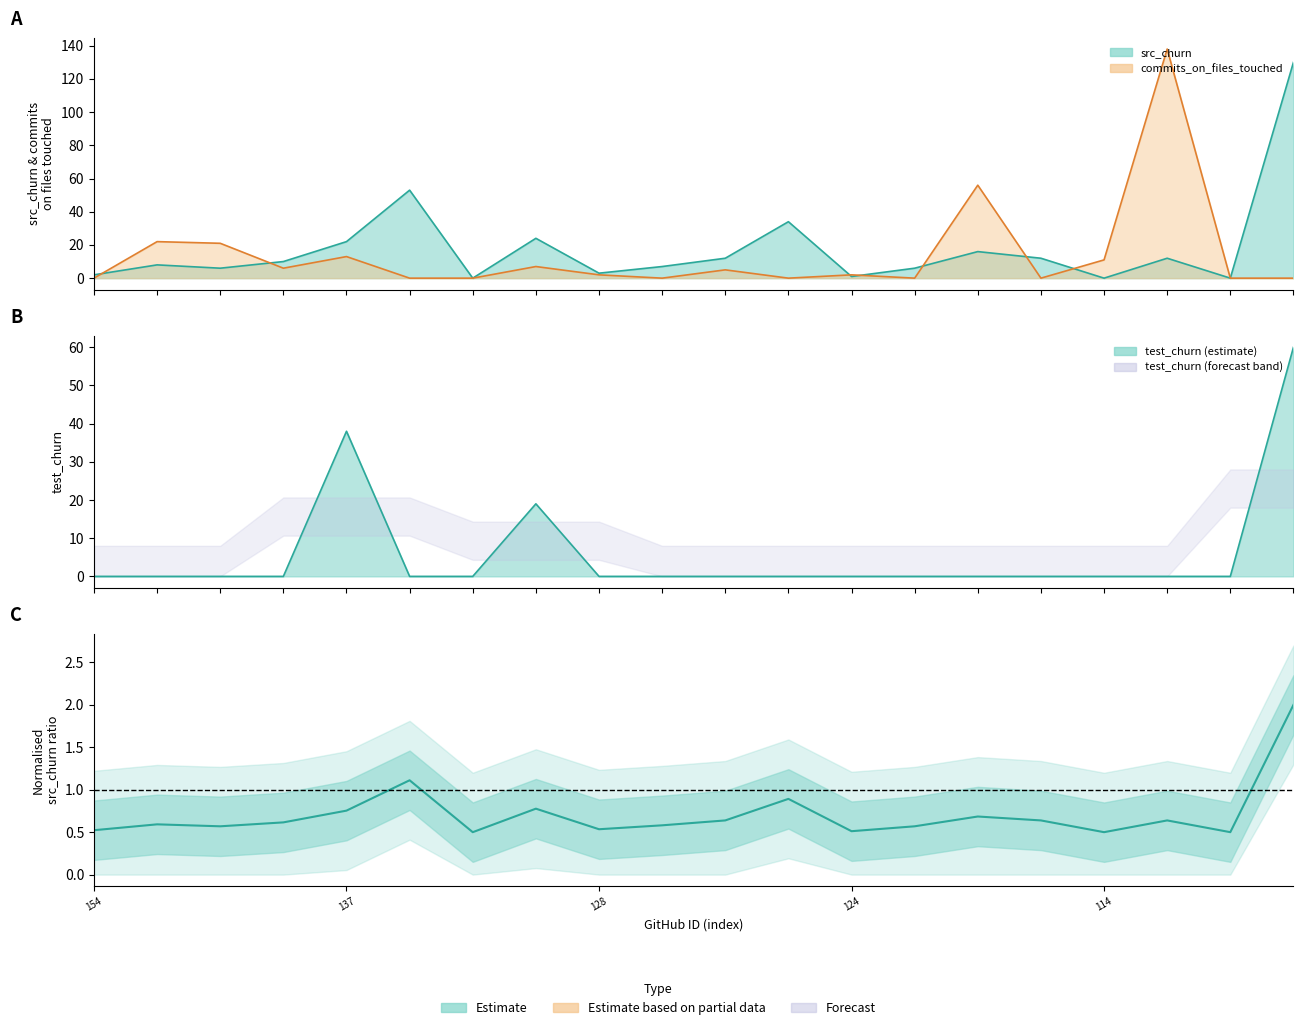

Is it true that src_churn equals 0.1 at 124?

False